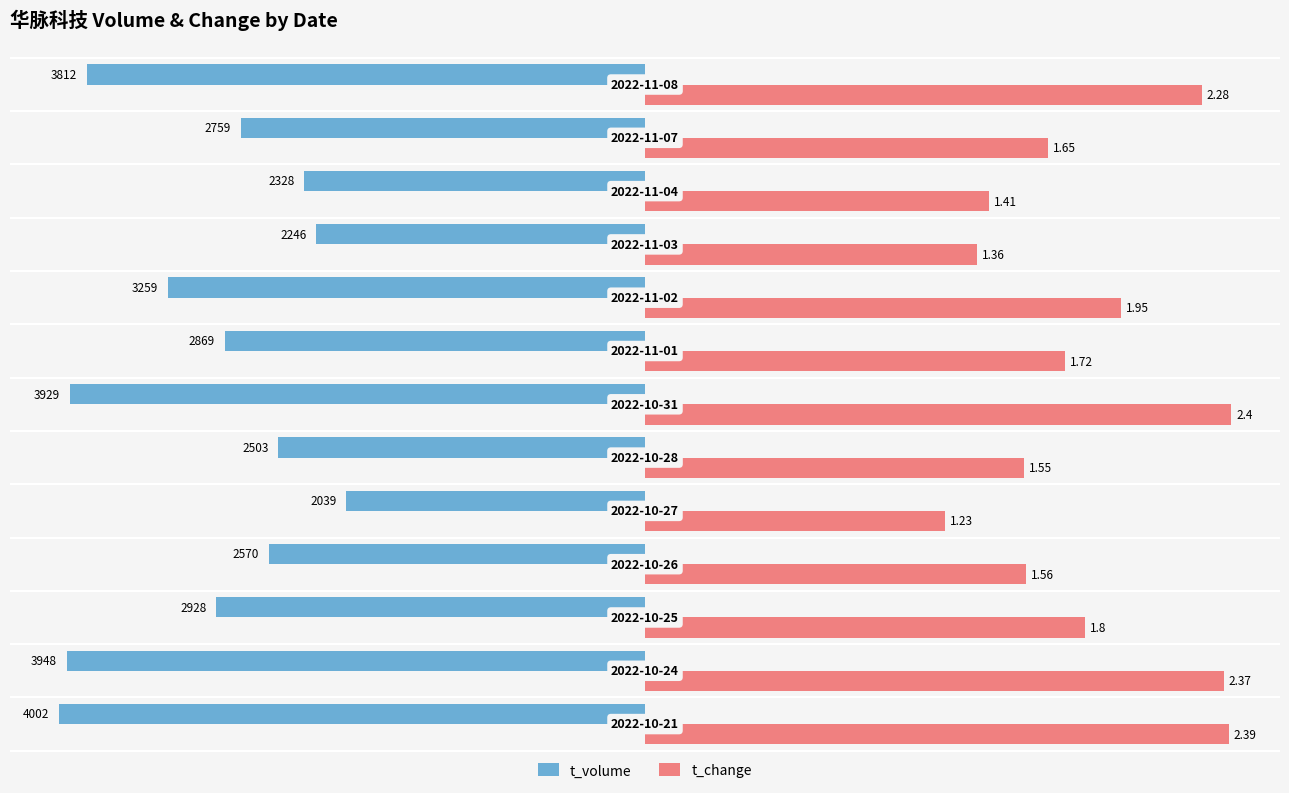

What are all the series names shown in the legend?

t_volume, t_change